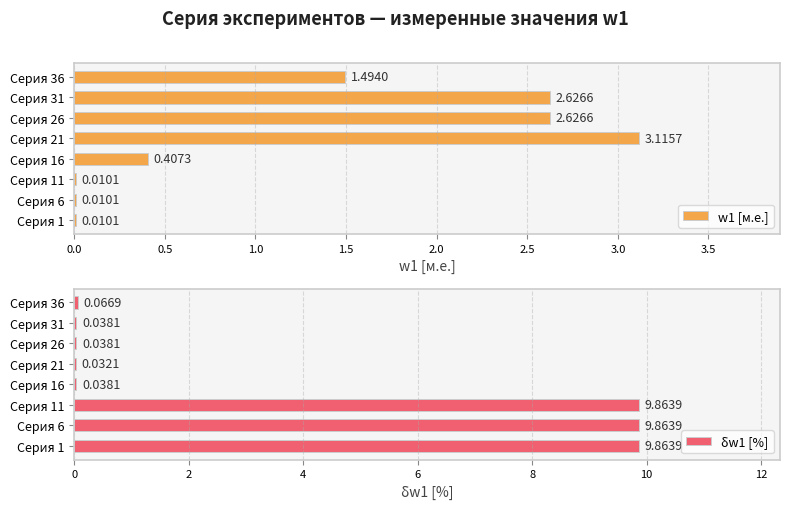

What is the difference between the highest and lowest values at Серия 21?

3.1